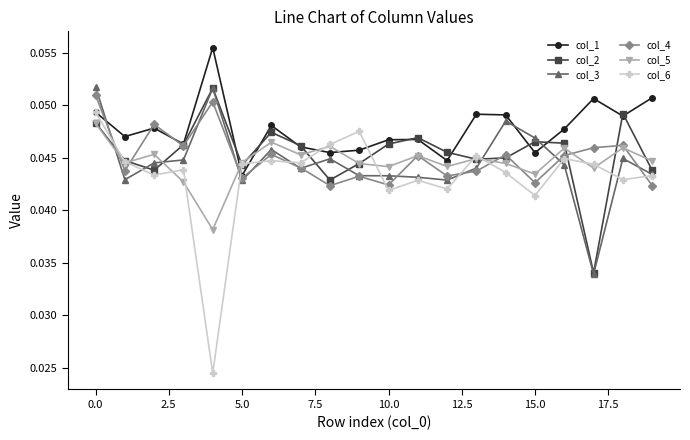

Which series has the widest spread of values?

col_6